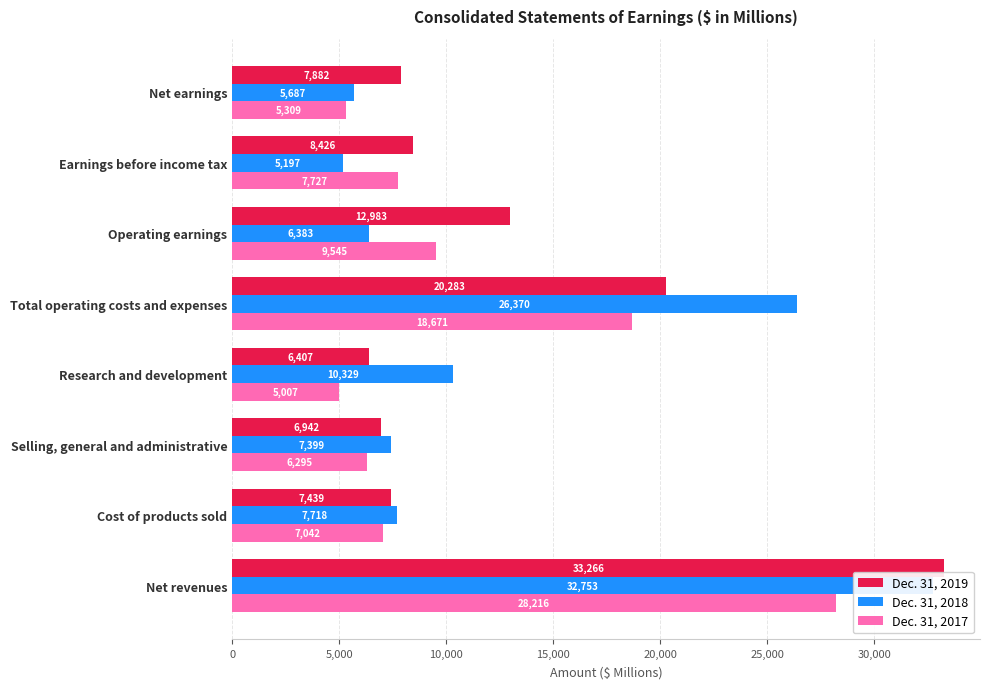

Which series has the widest spread of values?

Dec. 31, 2018